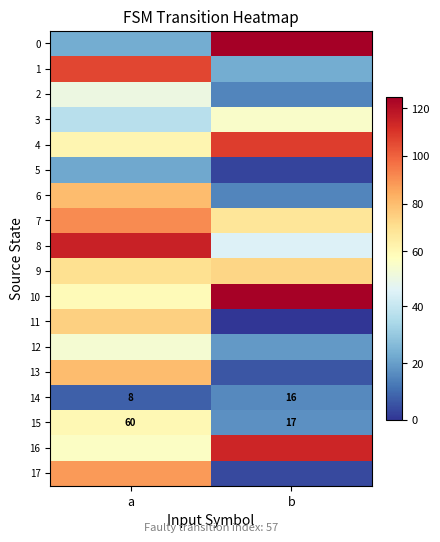

What is the difference between the 14 values at b and a?

8